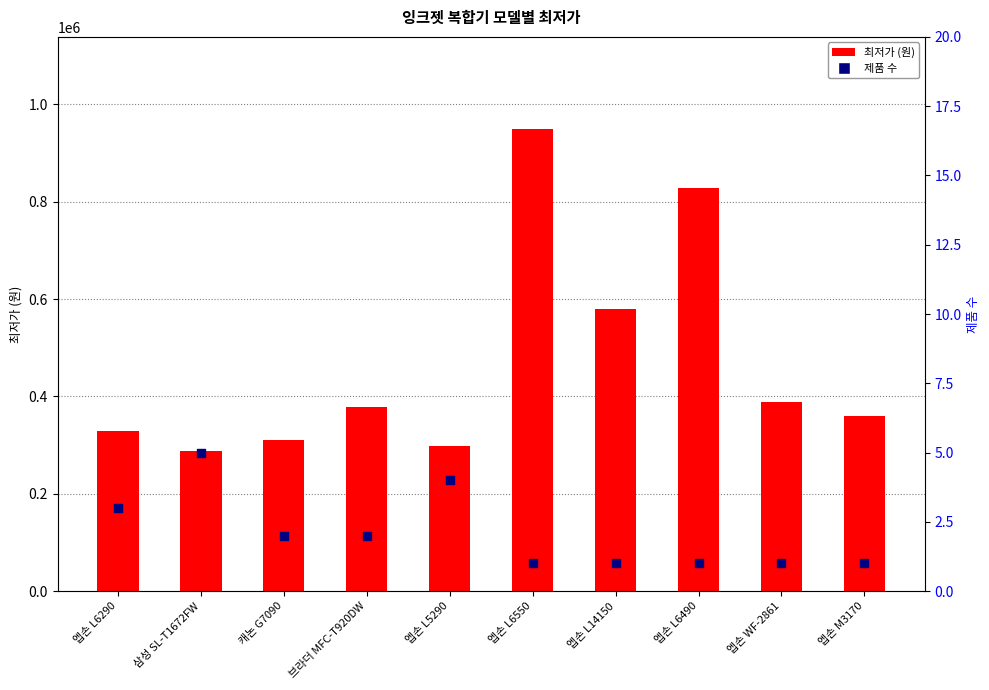

Is the value of 제품 수 at 엡손 L6550 greater than the value of 최저가 (원) at 엡손 WF-2861?

No